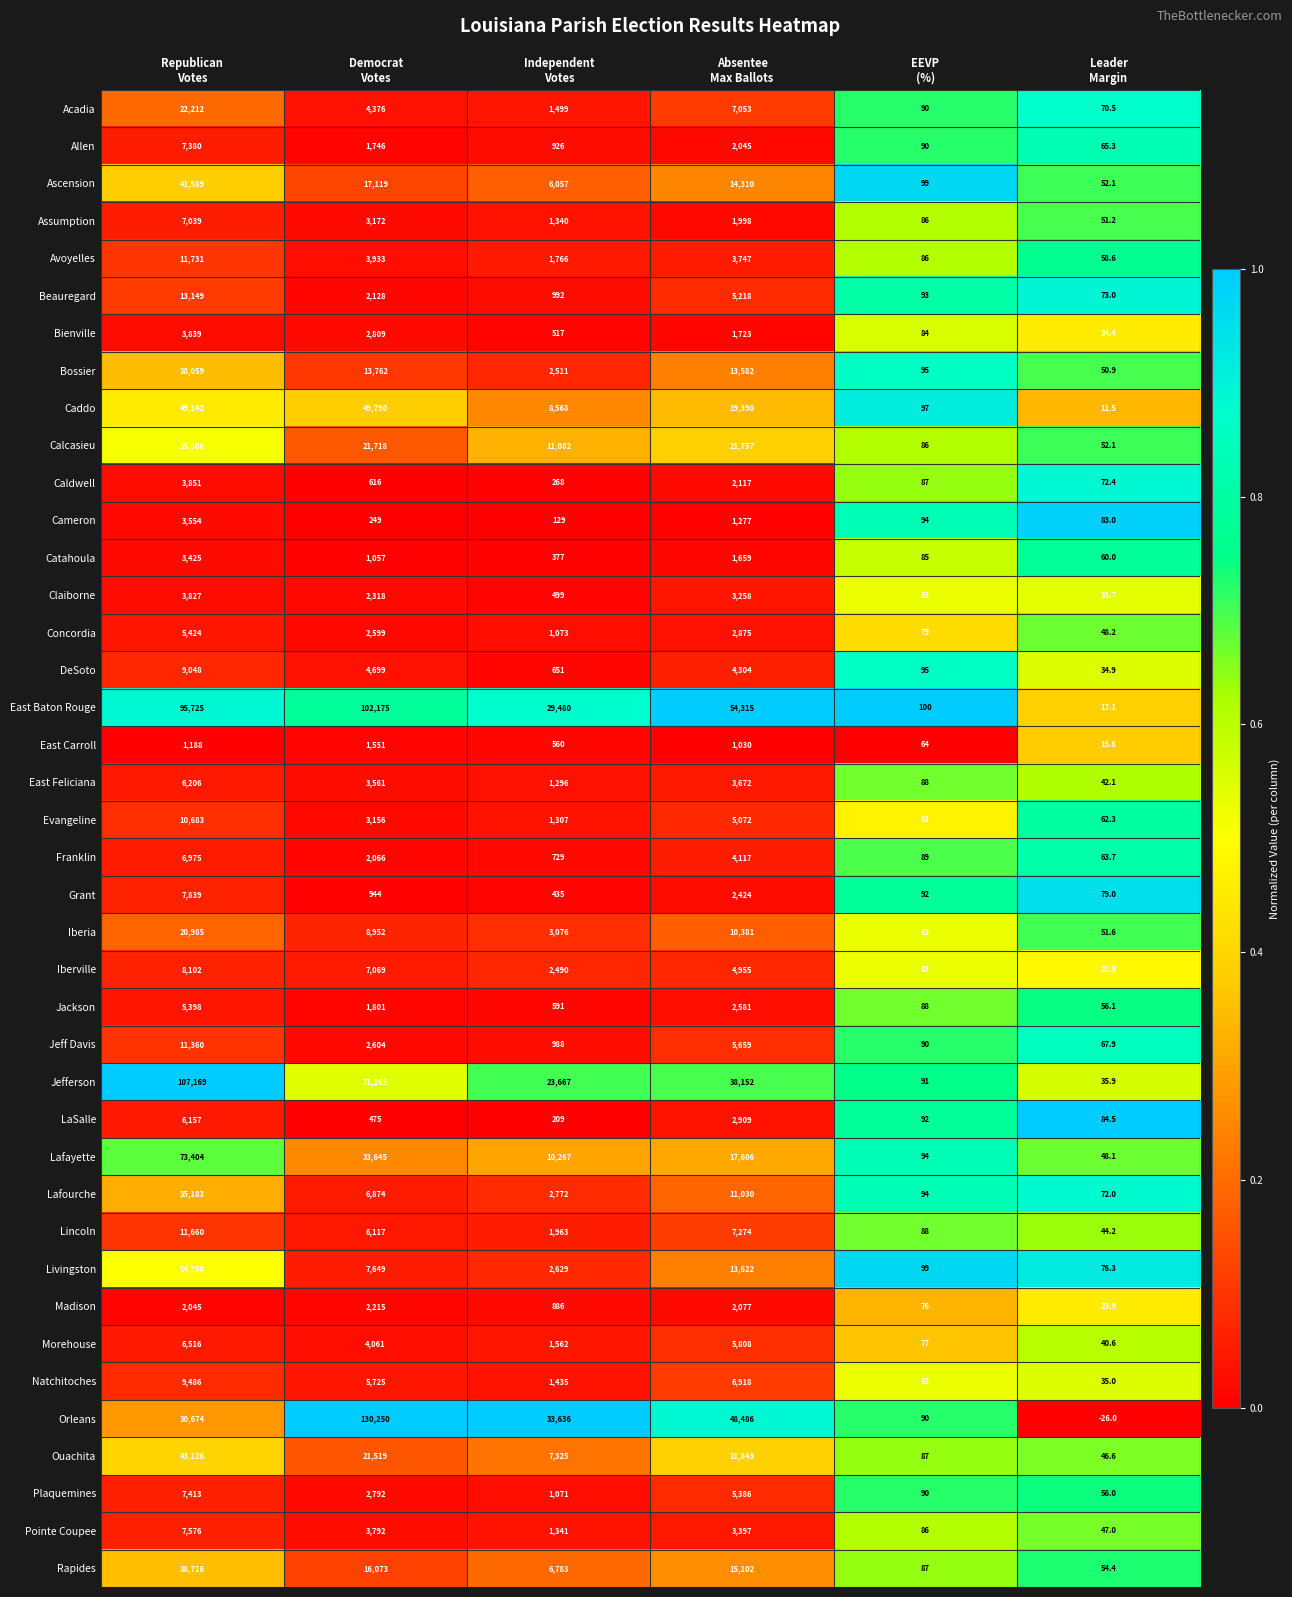

What is the sum of all Pointe Coupee values?

16239.0